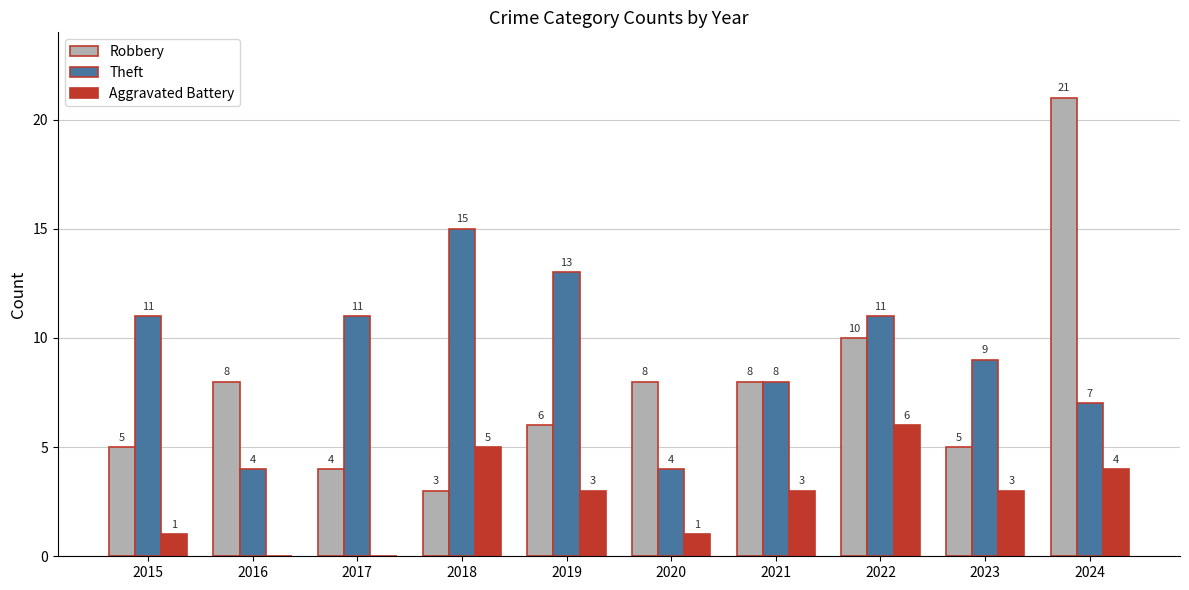

What is the sum of the Aggravated Battery values at 2019 and 2023?

6